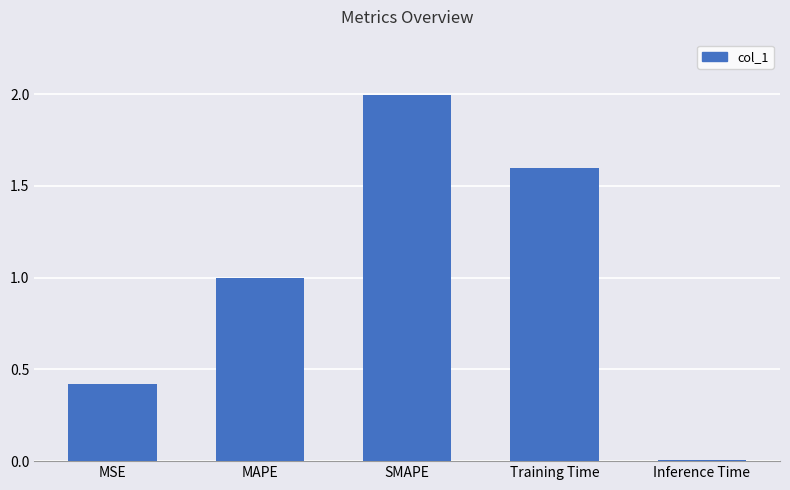

Between MSE and Training Time, which is larger?

Training Time